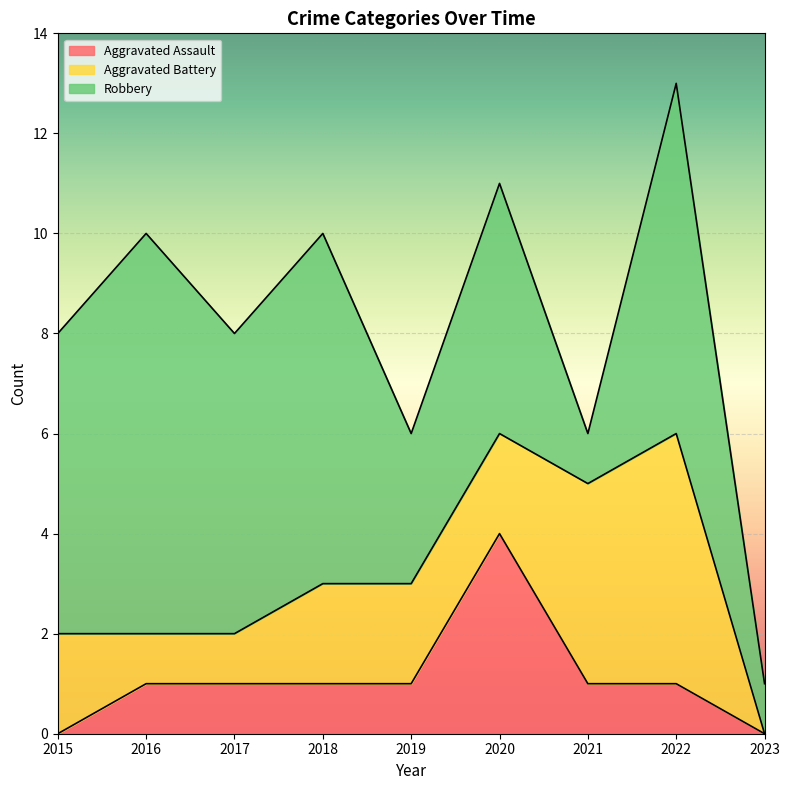

The Aggravated Assault series shows 1 at 2021. True or false?

True